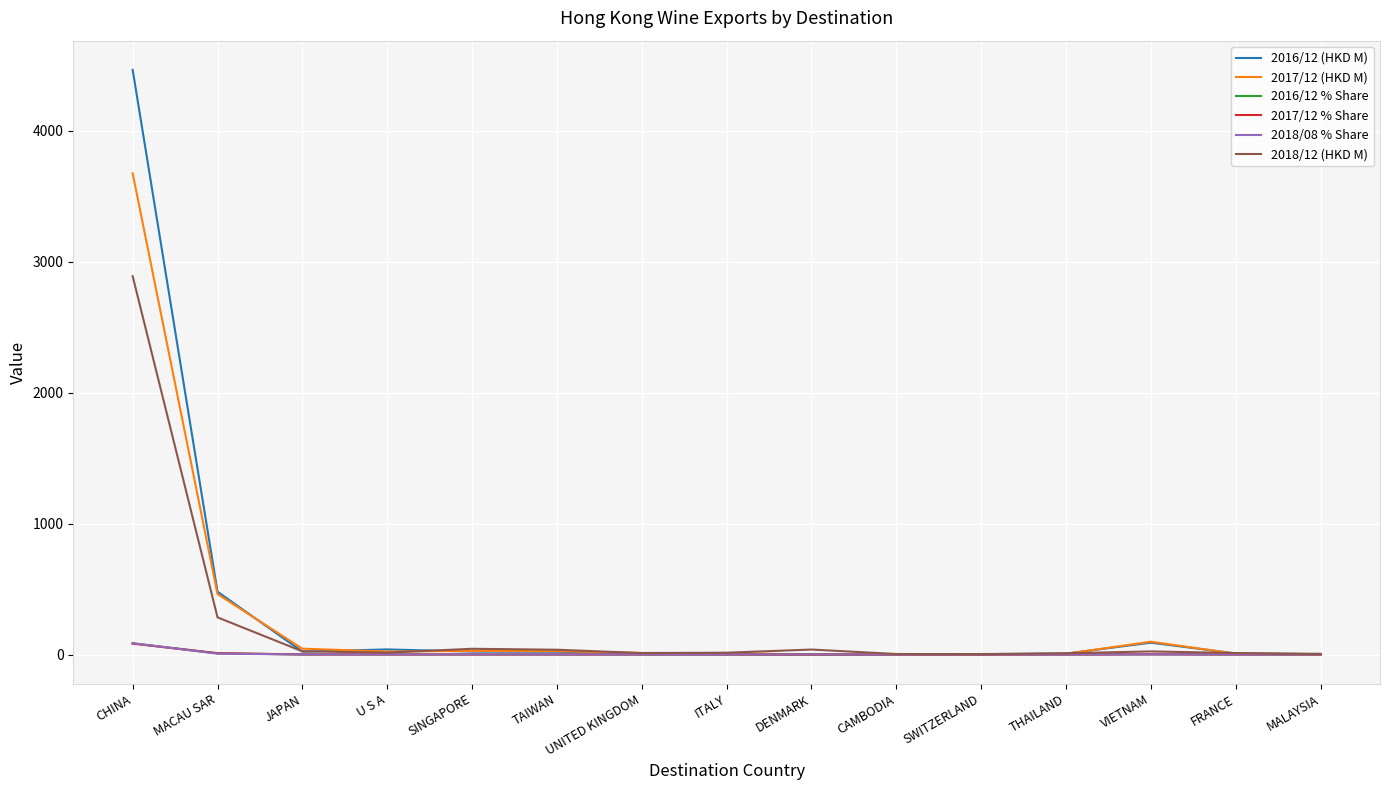

What is the difference between the maximum and minimum values in the 2017/12 % Share series?

83.1